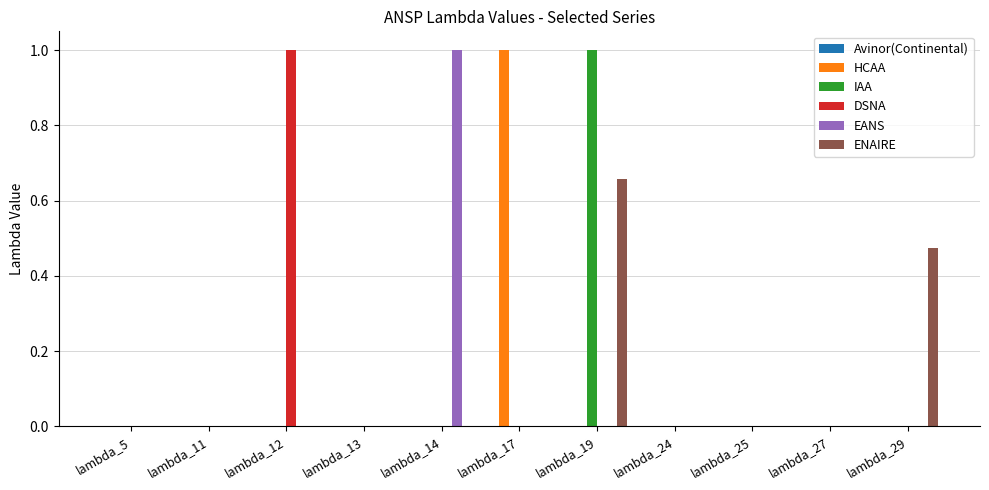

Which category has the highest value in the EANS series?

lambda_14